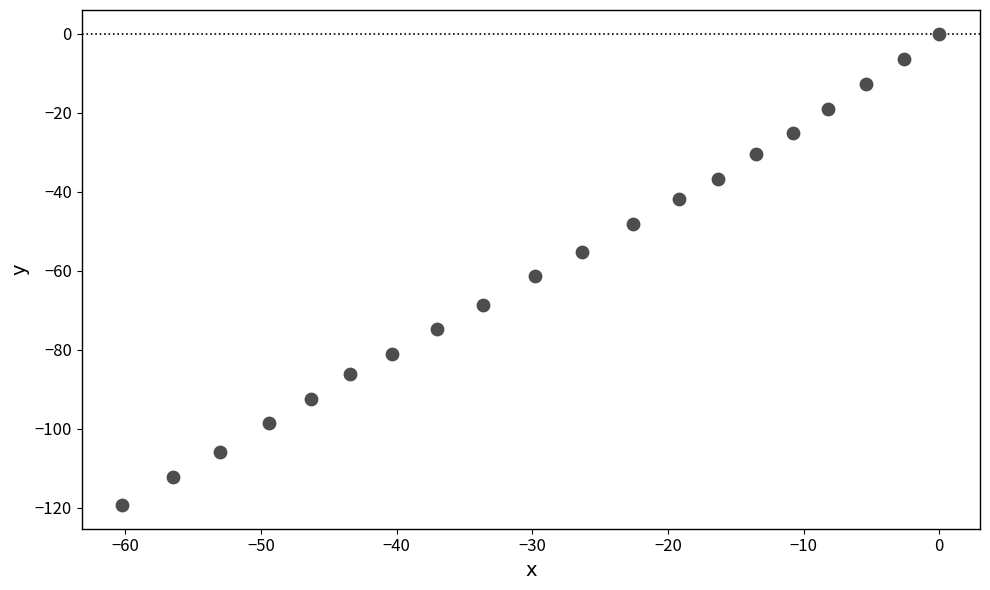

What is the range of Y values (max minus min)?

119.4